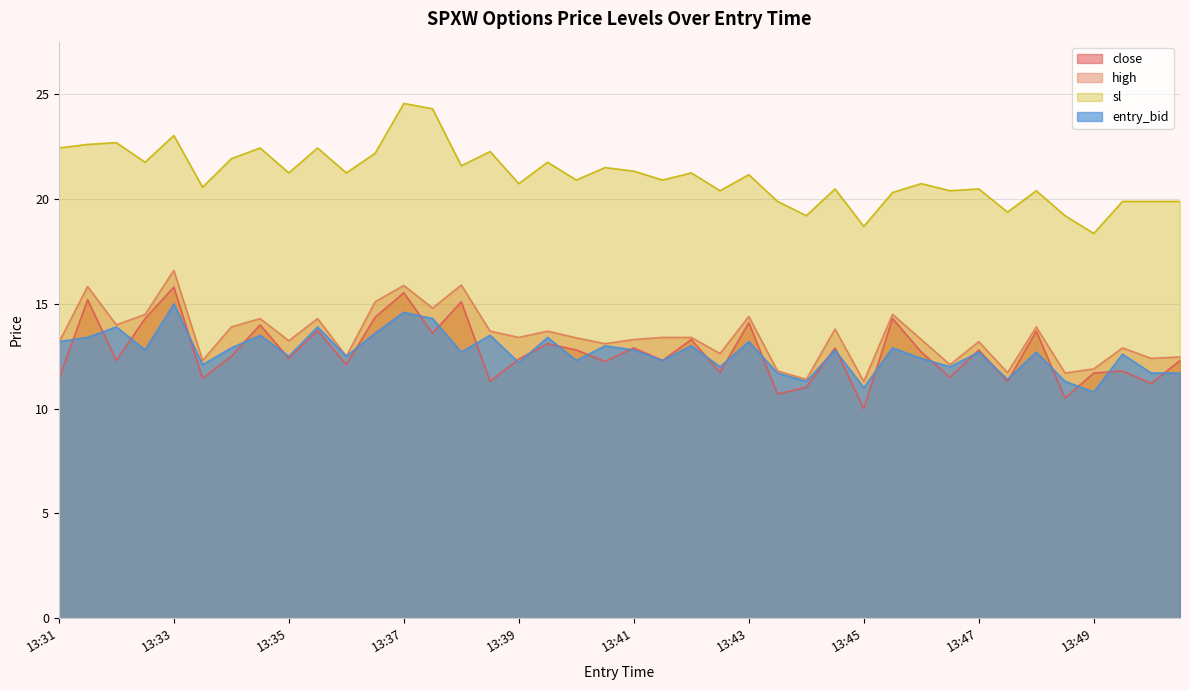

At which category does sl reach its first local peak?

13:32